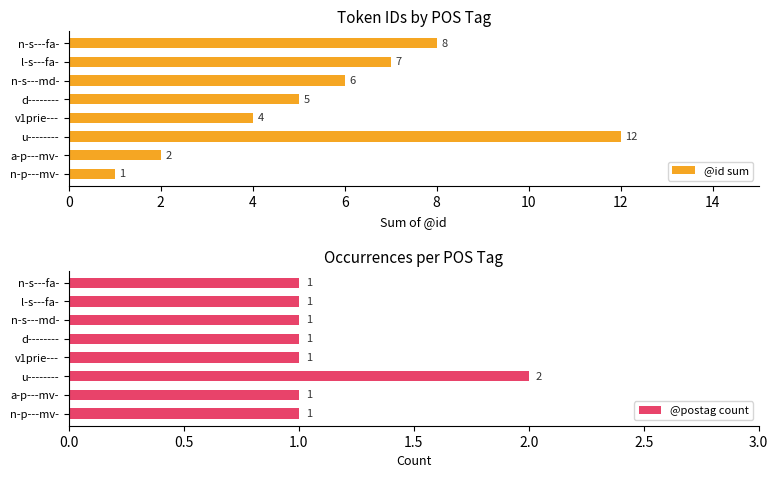

Which series has the largest total across all categories?

@id sum